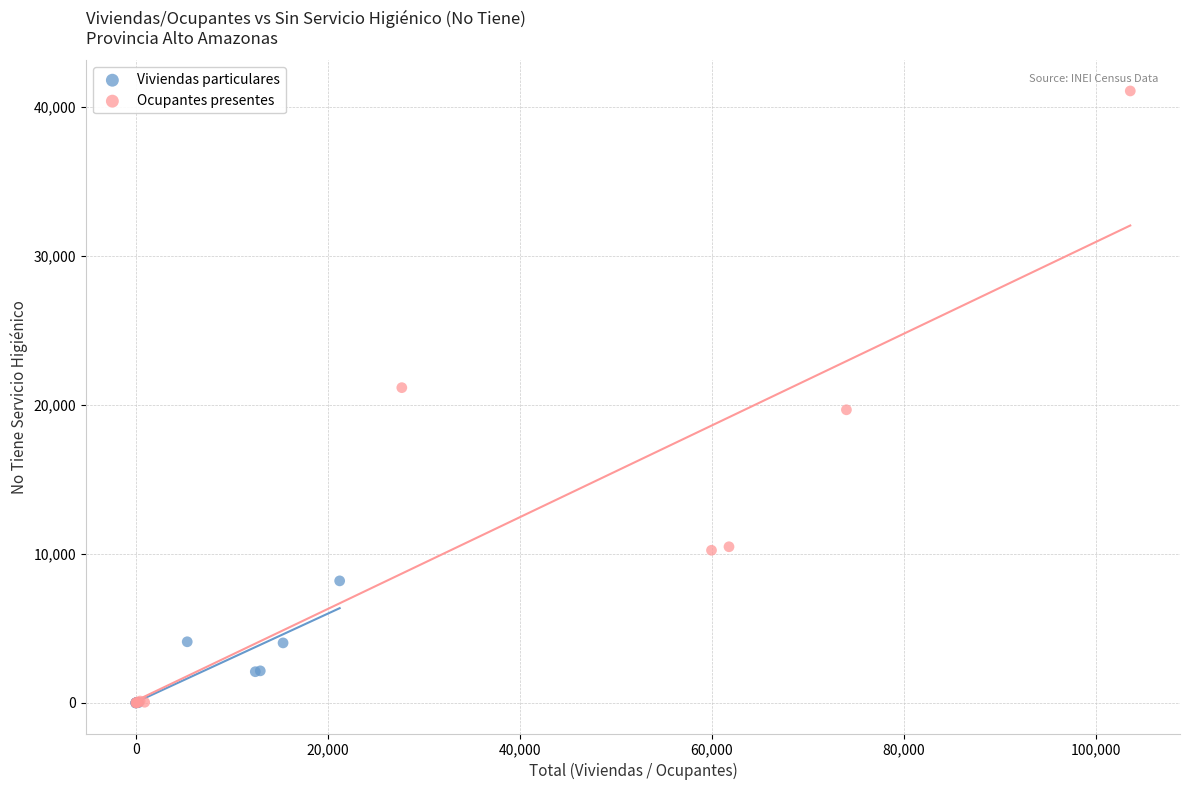

Which series has the largest Y range (max minus min)?

Ocupantes presentes